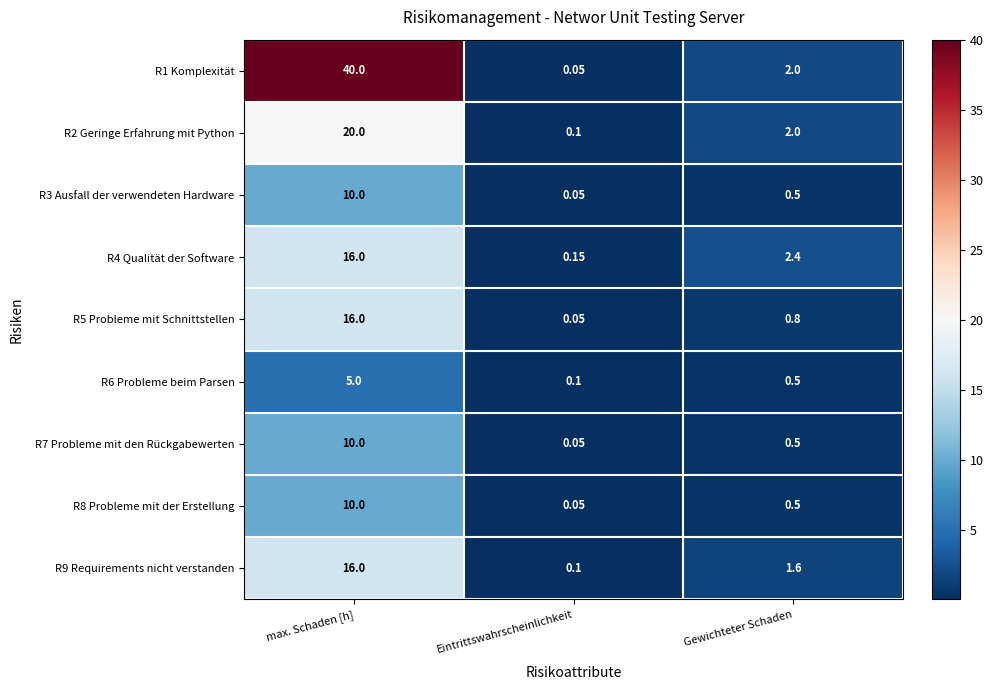

Rank the categories by R6 Probleme beim Parsen value from lowest to highest.

Eintrittswahrscheinlichkeit, Gewichteter Schaden, max. Schaden [h]